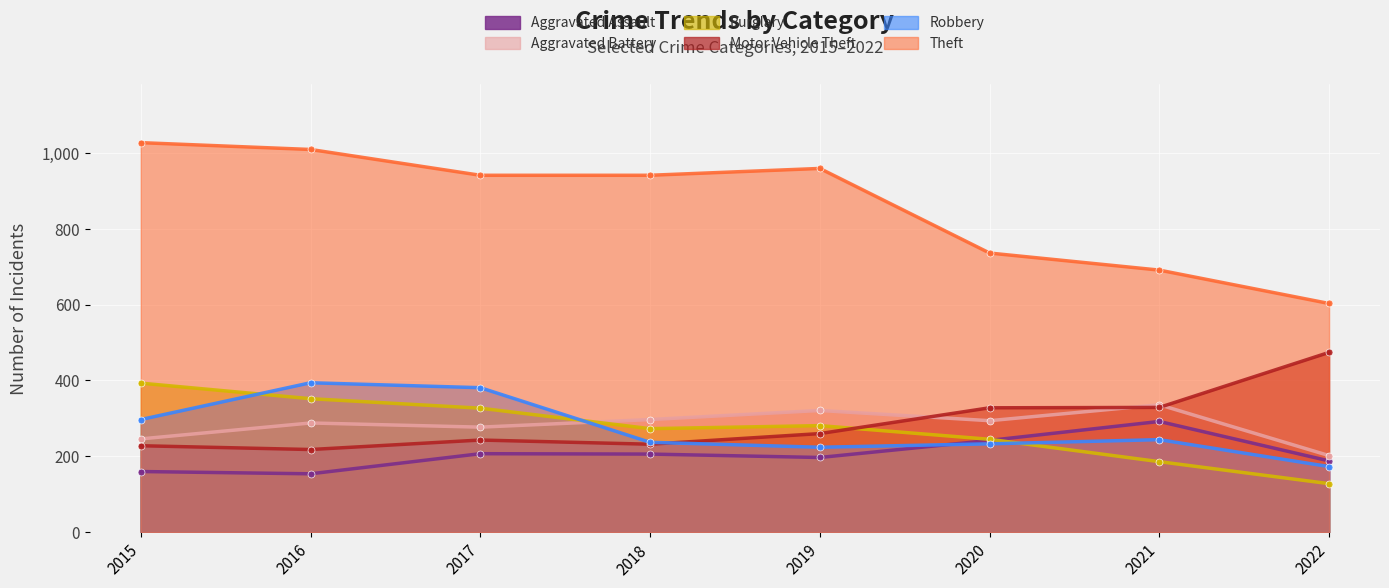

What are all the series names shown in the legend?

Aggravated Assault, Aggravated Battery, Burglary, Motor Vehicle Theft, Robbery, Theft